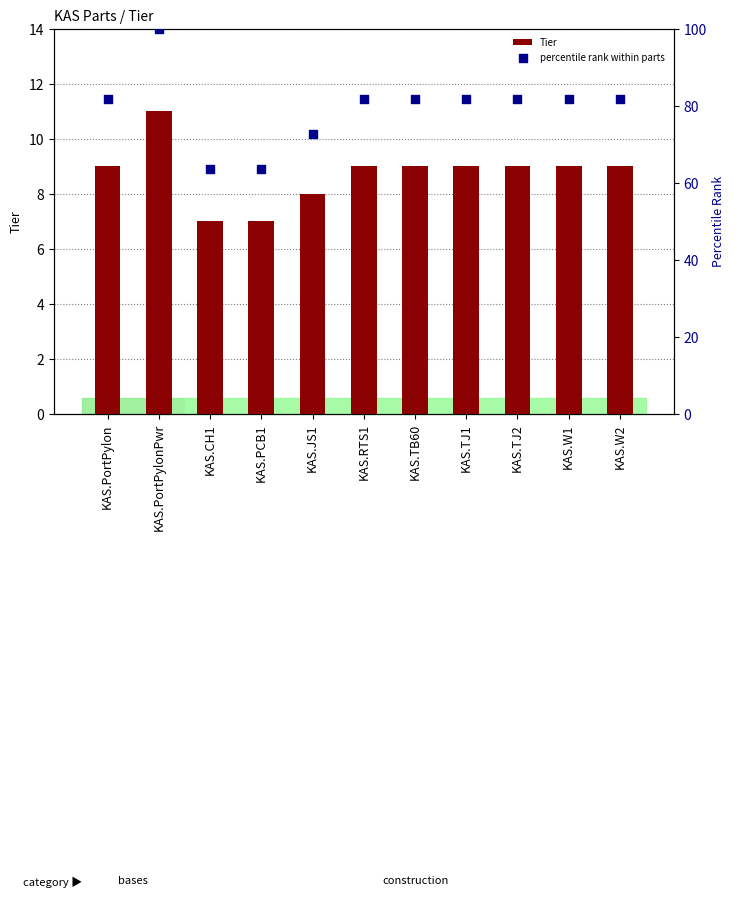

Is the value of Tier at KAS.TJ1 greater than the value of percentile rank within parts at KAS.TJ2?

No